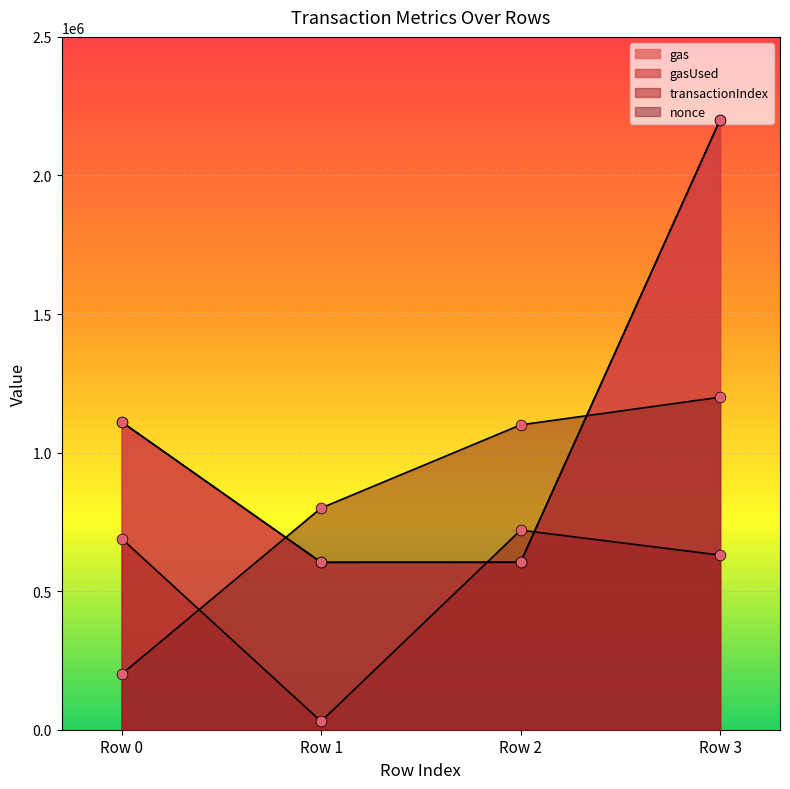

At how many categories does at least one series exceed 993873?

3